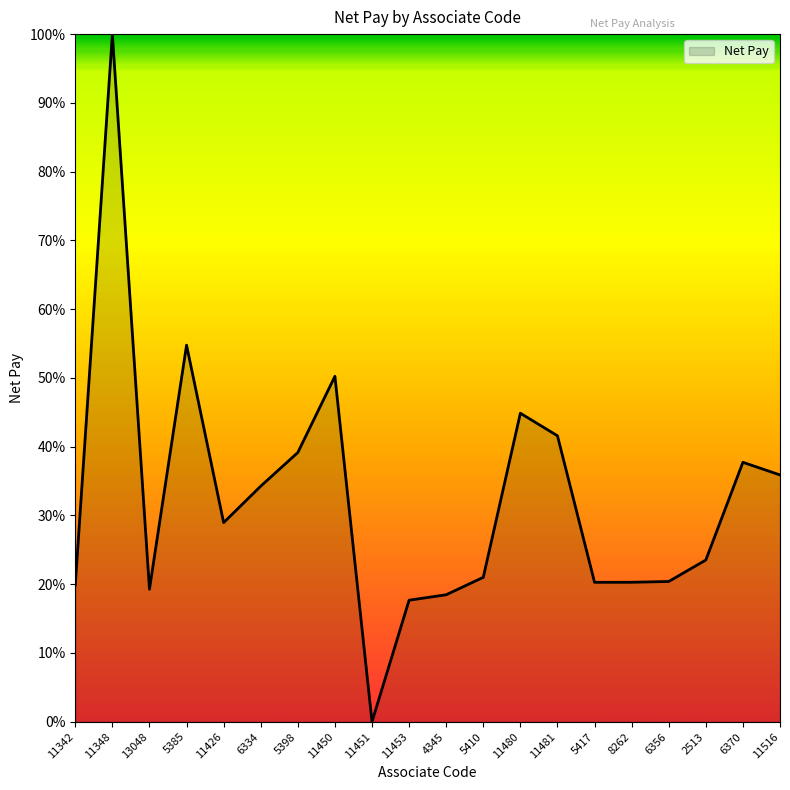

Does the chart display data point markers on the line(s)?

No